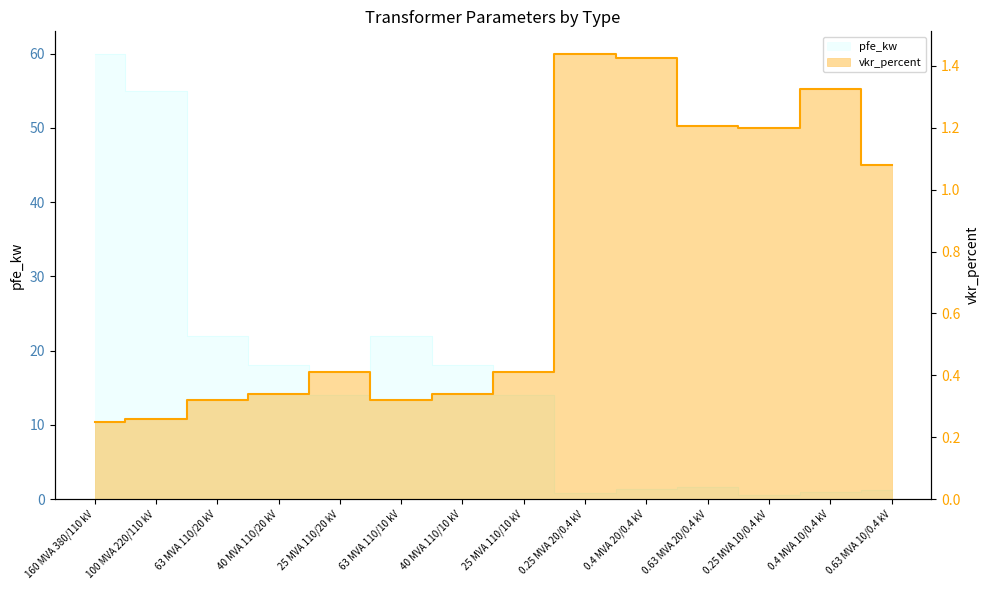

What is the value of the 9th point from the left?

1.4